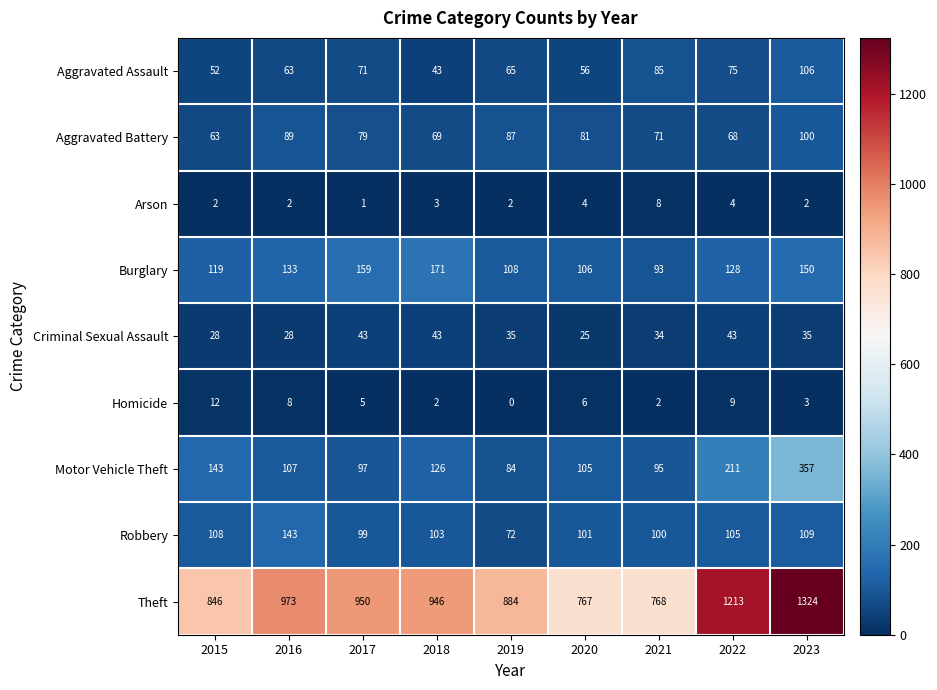

At 2021, list the series in order from largest to smallest.

Theft, Robbery, Motor Vehicle Theft, Burglary, Aggravated Assault, Aggravated Battery, Criminal Sexual Assault, Arson, Homicide